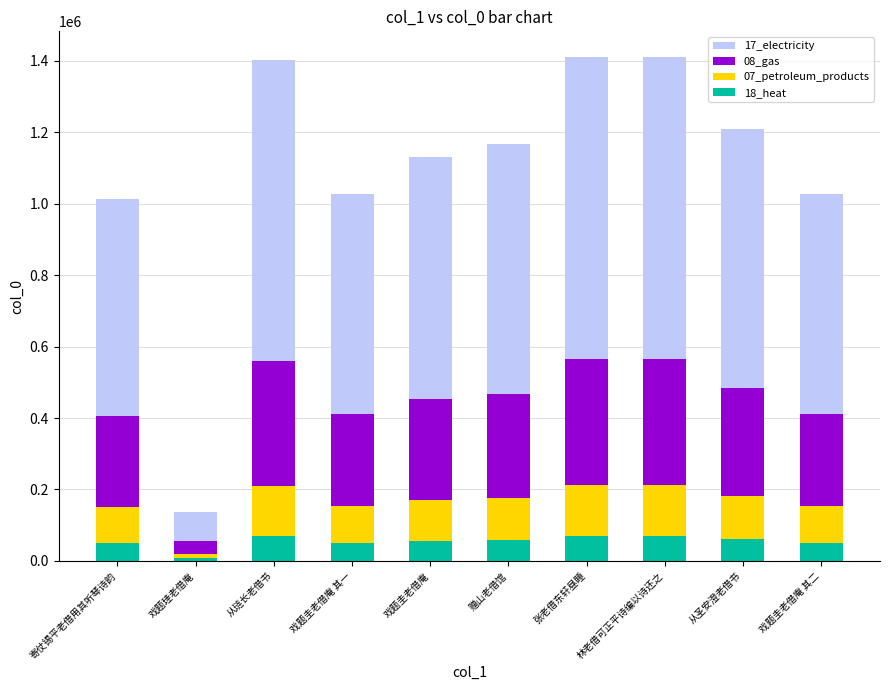

What is the total value across all series at 从圣安澄老借书?

1209378.0